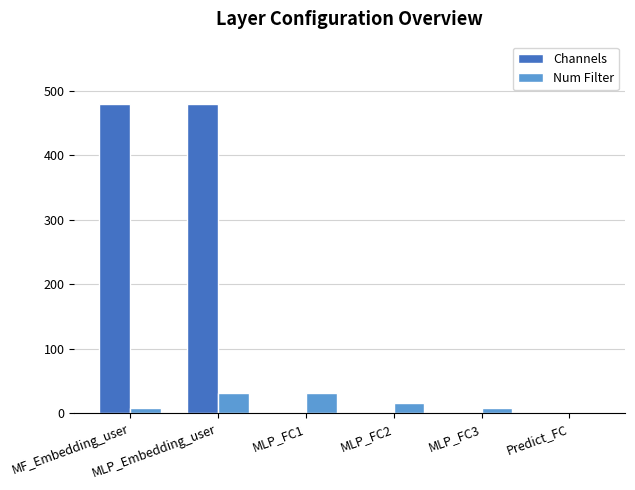

What is the maximum value for Channels?

480